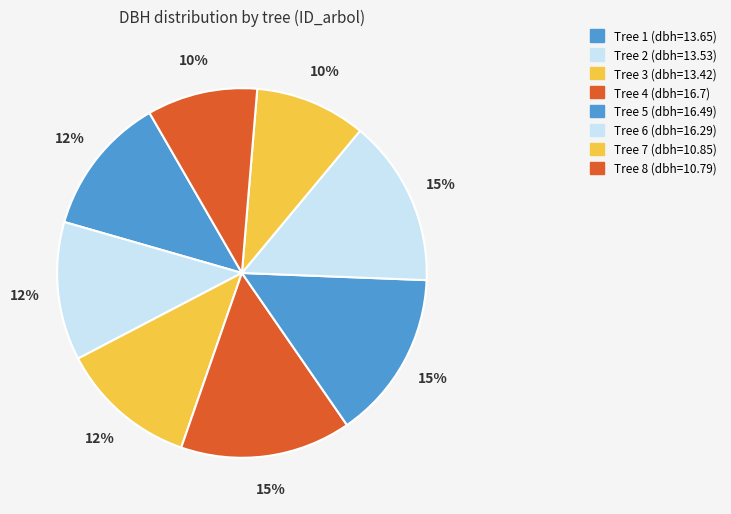

Count the number of slices in the pie.

8